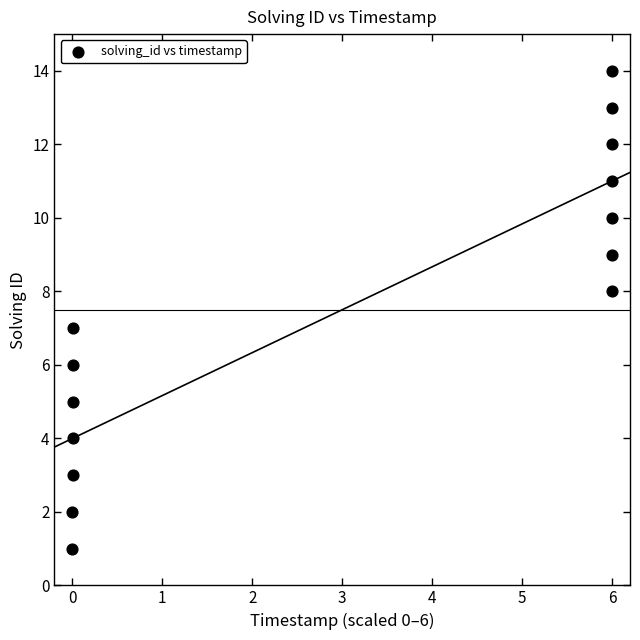

What is the range of Y values (max minus min)?

13